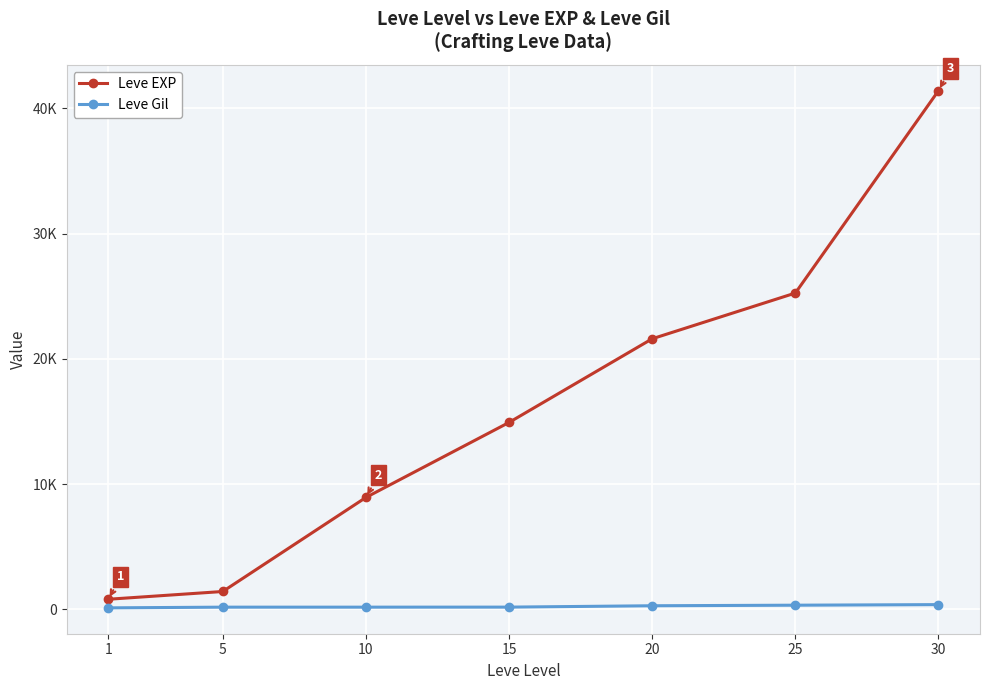

True or false: Leve Gil and Leve EXP intersect in this chart.

False